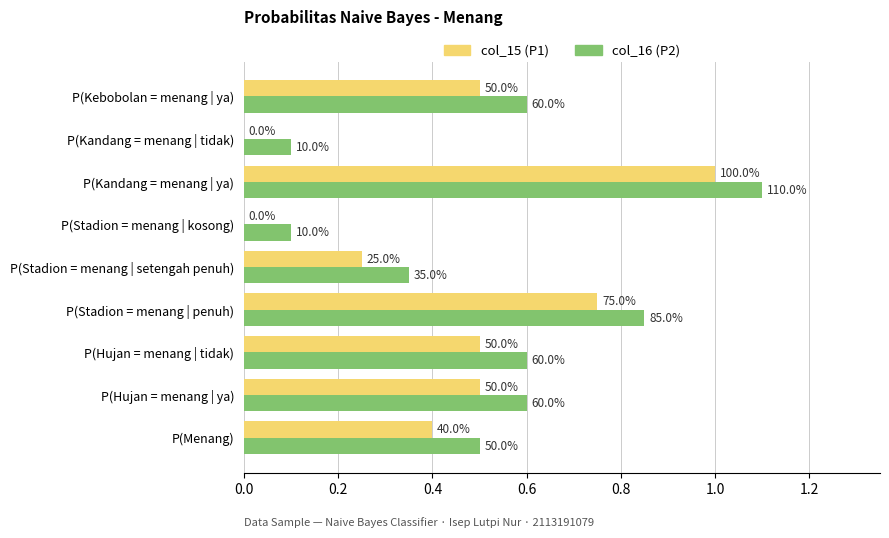

True or false: col_15 has a value of 0.7 at P(Hujan = menang | tidak).

False